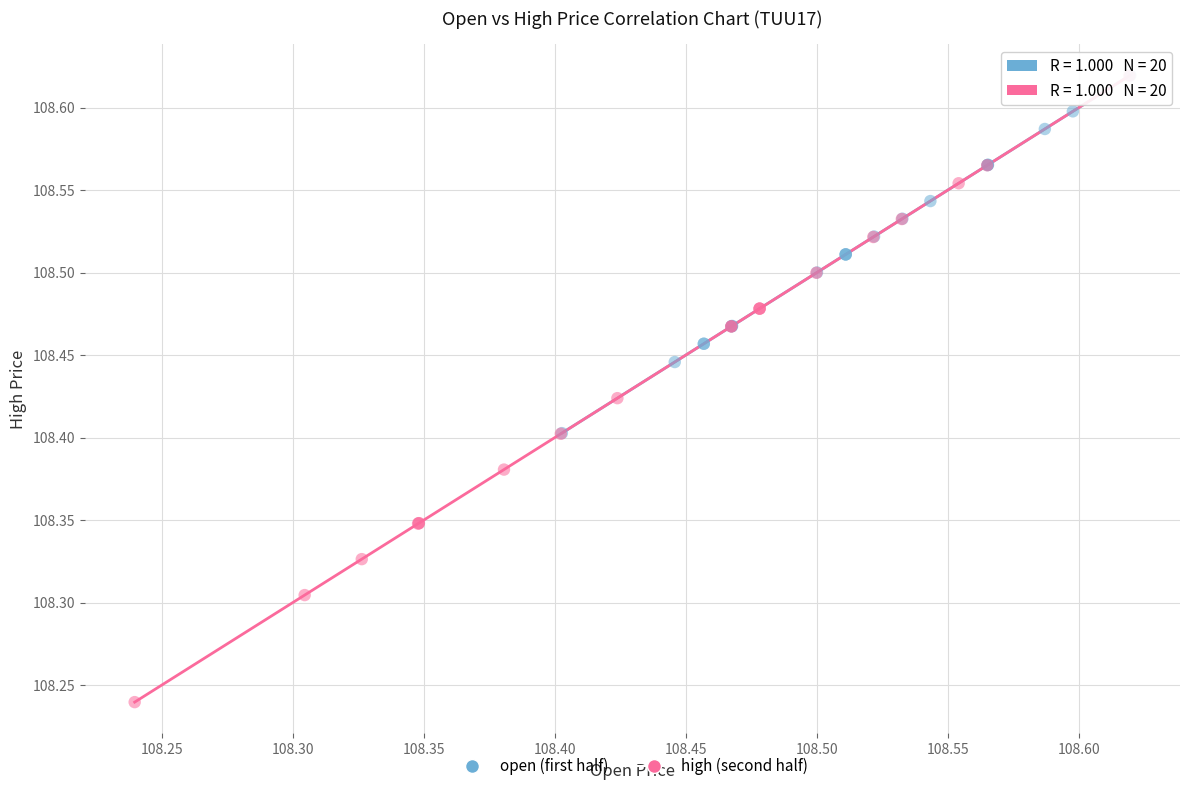

What are all the series names shown in the legend?

open (first half), high (second half)